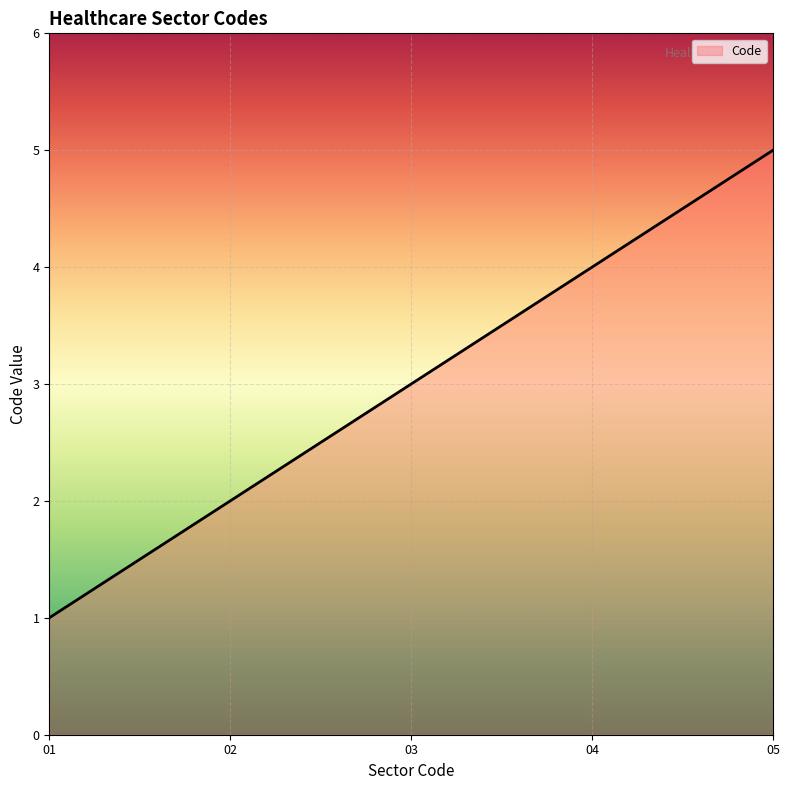

List the labels in order of value, largest first.

05, 04, 03, 02, 01